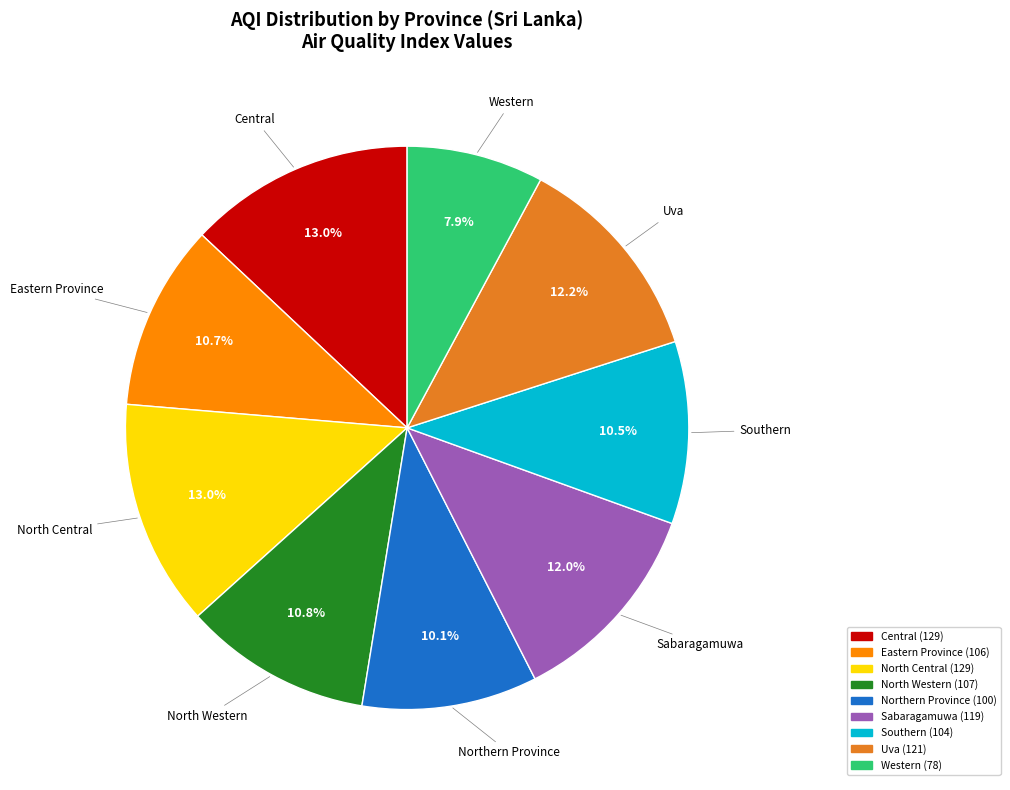

Which has a higher value, Western or North Western?

North Western